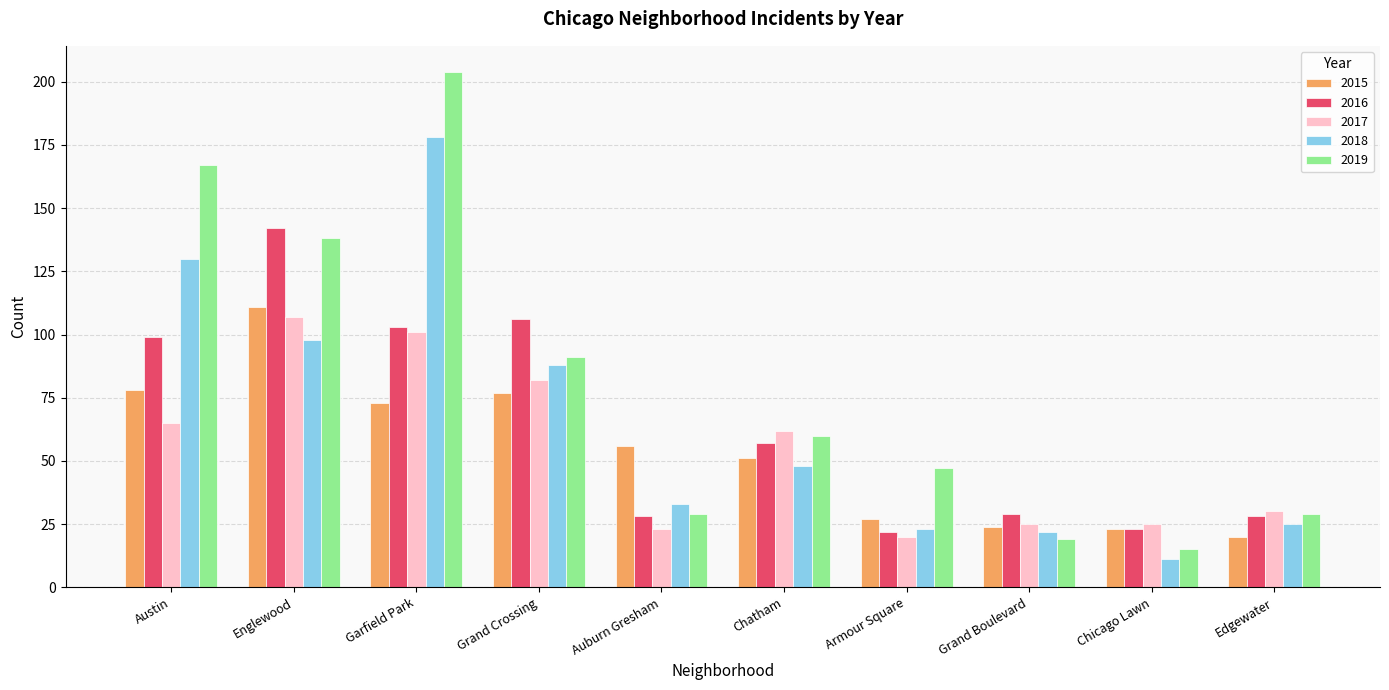

What is the greatest value displayed?

204